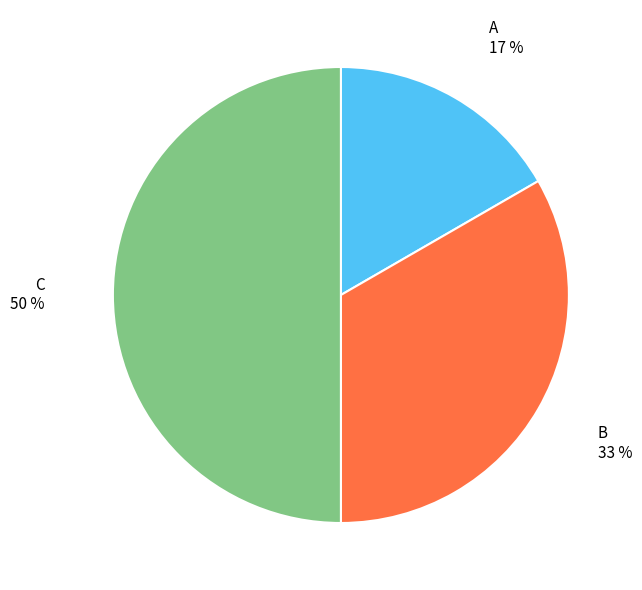

Is it true that A is 8% of the pie?

False